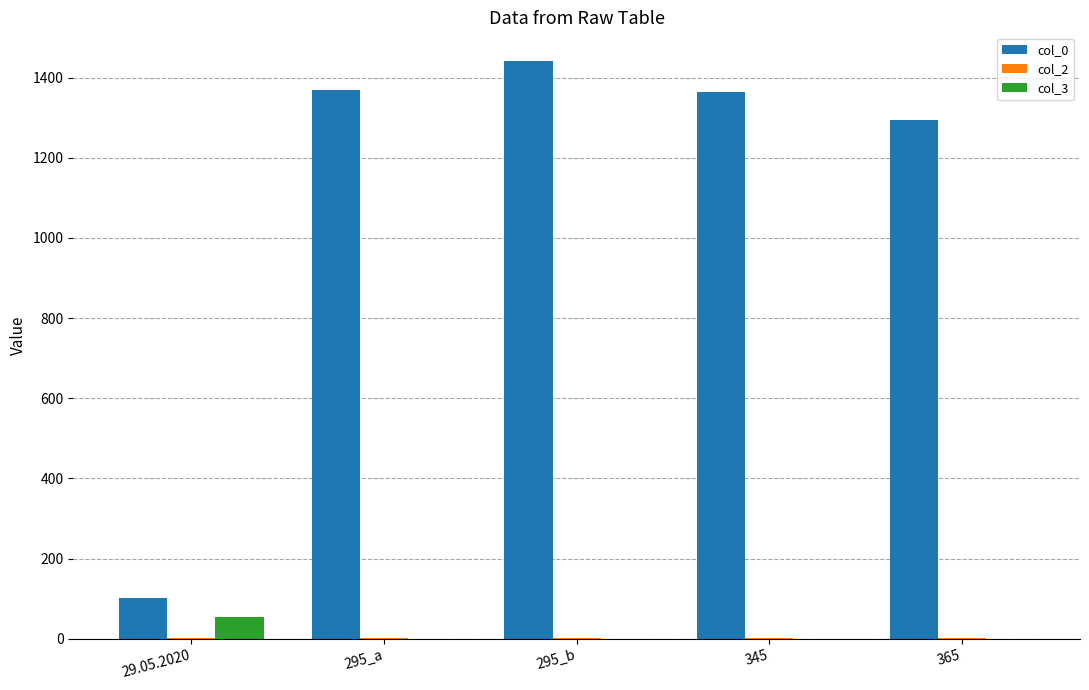

Is the value of col_3 at 295_b greater than the value of col_0 at 345?

No